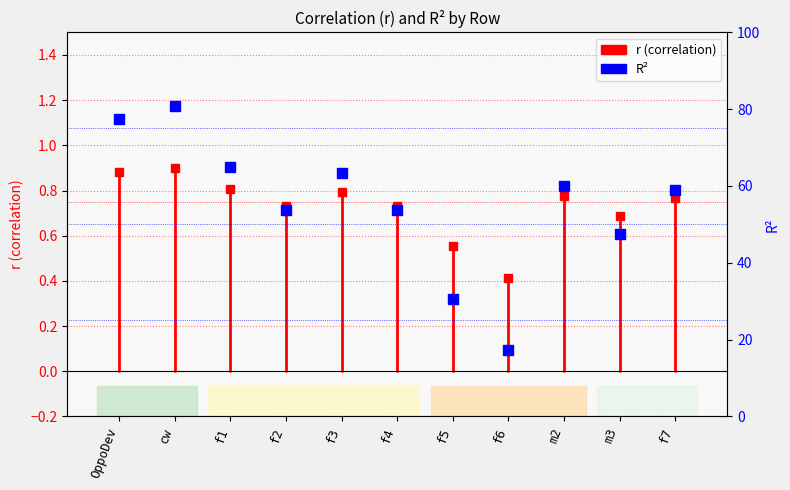

The value at OppoDev is 0.3. True or false?

False